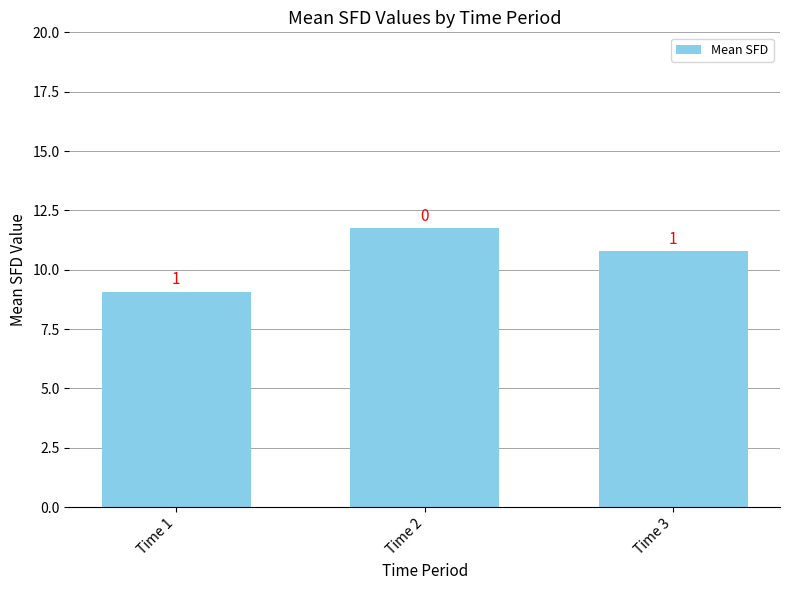

How many bars are there in total?

3